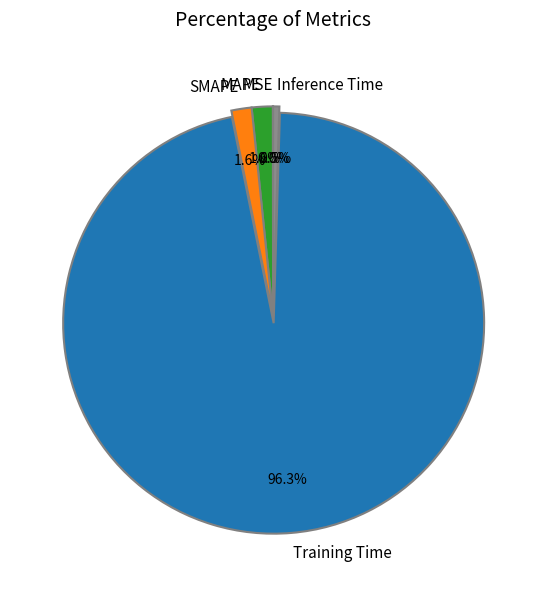

The Training Time slice represents 96% of the pie. True or false?

True